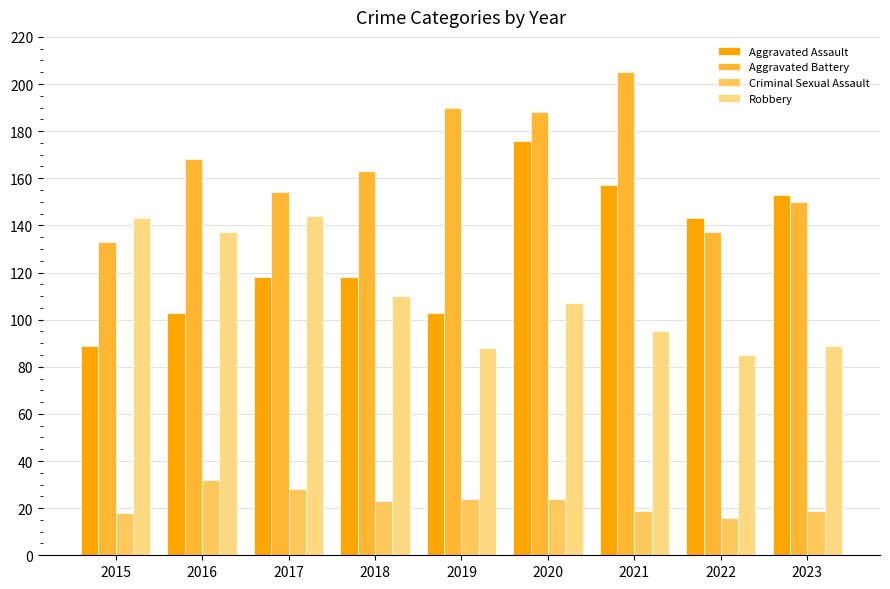

Count the number of categories in the chart.

9